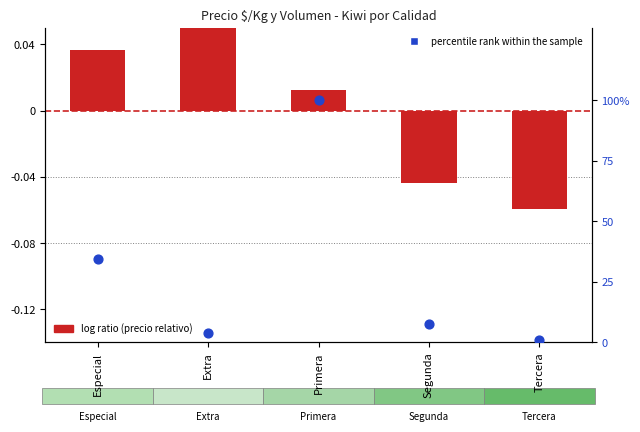

Which series contains the lowest Y value?

log ratio